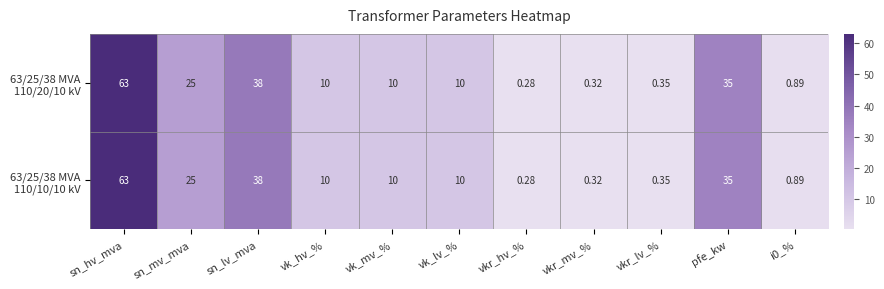

What is the total value across all series at vkr_mv_%?

0.6